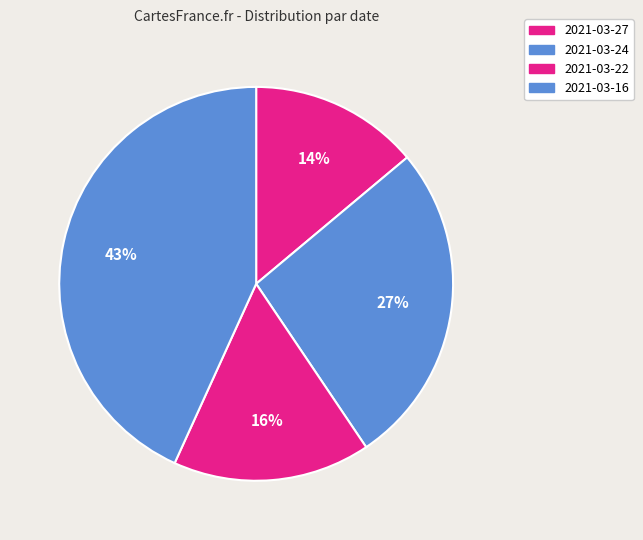

Combined, what portion of the pie is 2021-03-22 and 2021-03-24?

42.9%